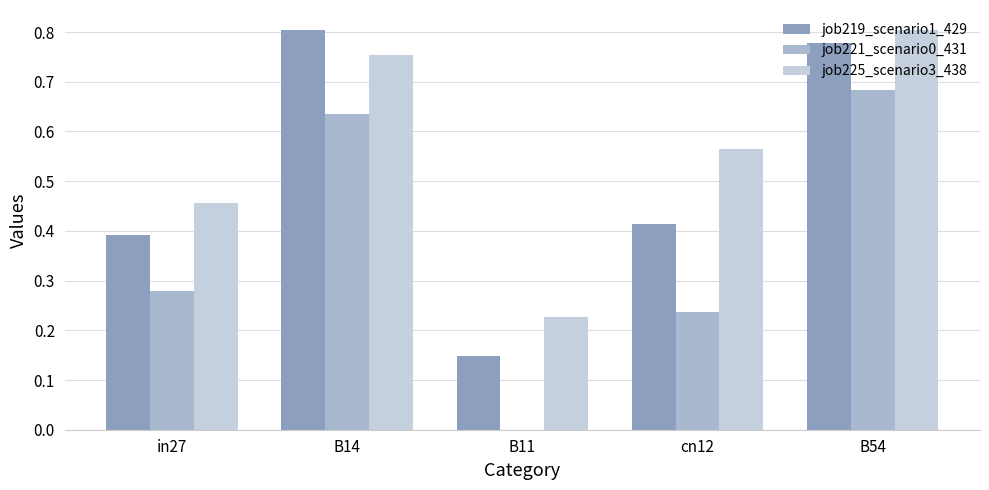

Between B11 and cn12, which series saw the biggest shift?

job225_scenario3_438